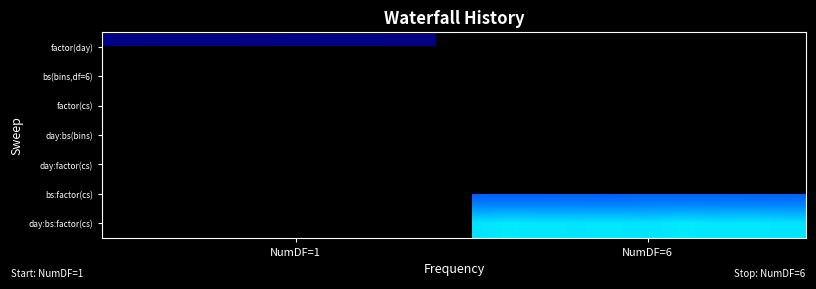

What is the minimum value shown in the chart?

0.1